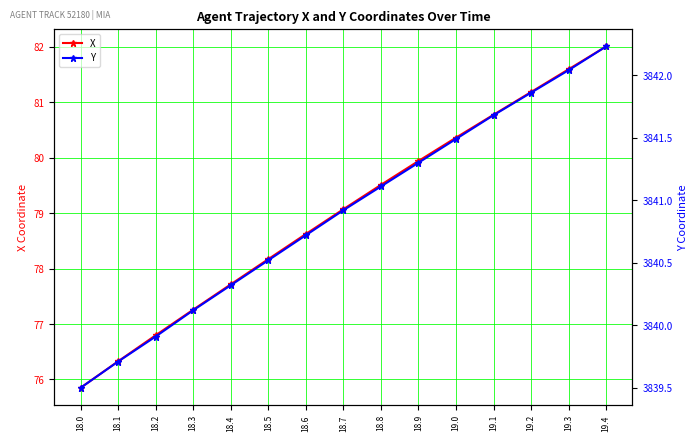

List the labels in order of X value, smallest first.

18.0, 18.1, 18.2, 18.3, 18.4, 18.5, 18.6, 18.7, 18.8, 18.9, 19.0, 19.1, 19.2, 19.3, 19.4